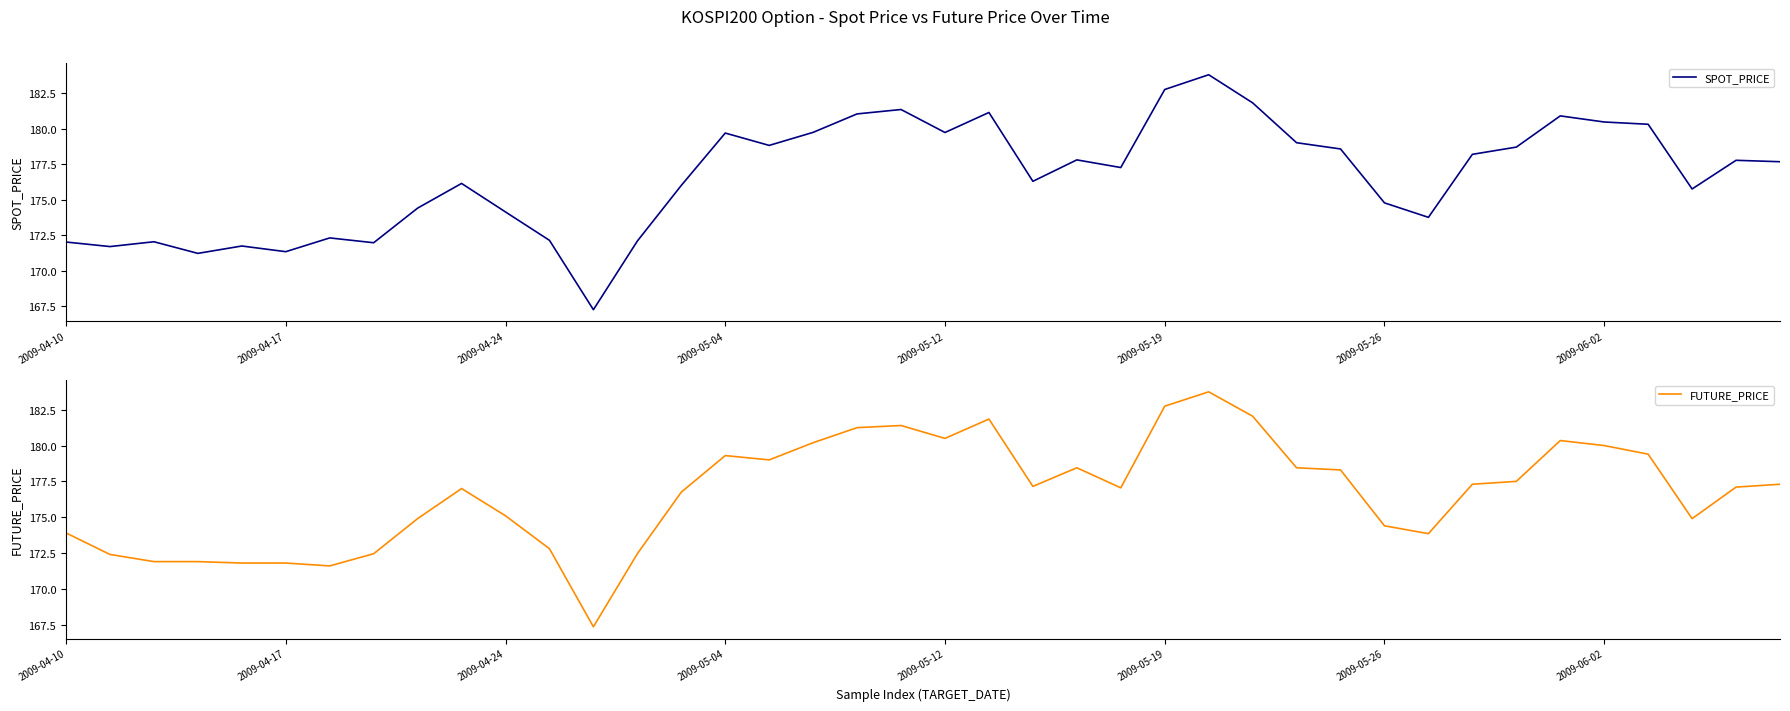

What is the sum of all FUTURE_PRICE values?

7067.6